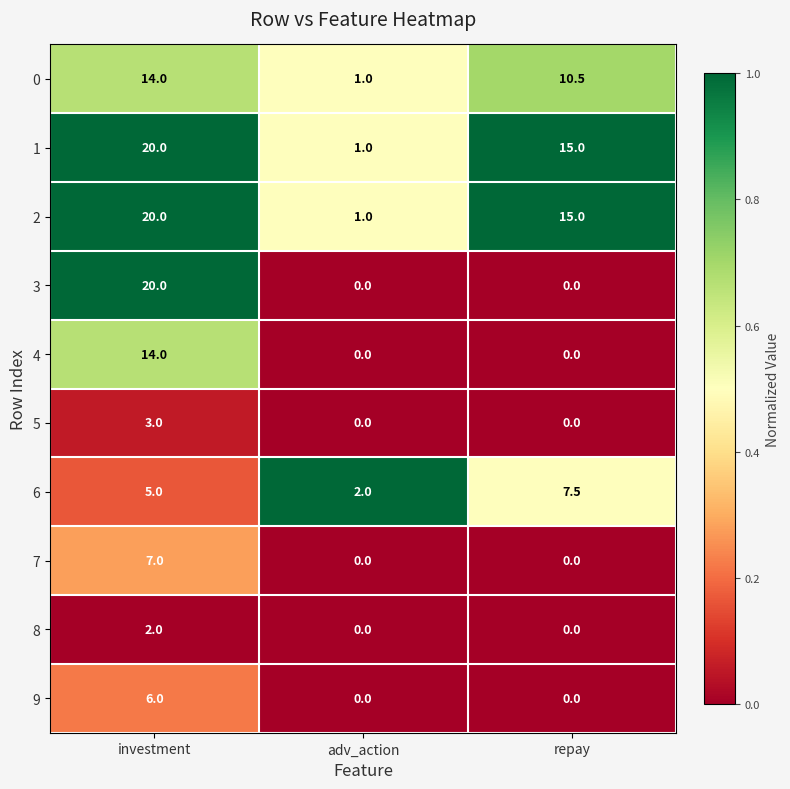

Which series changed the most between investment and repay?

3